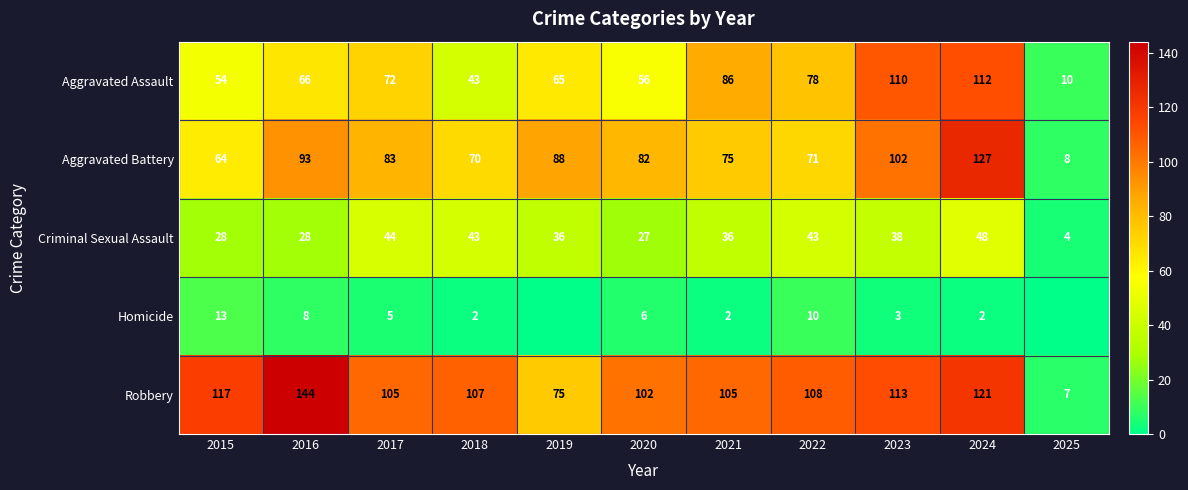

The Homicide series shows 2 at 2021. True or false?

True